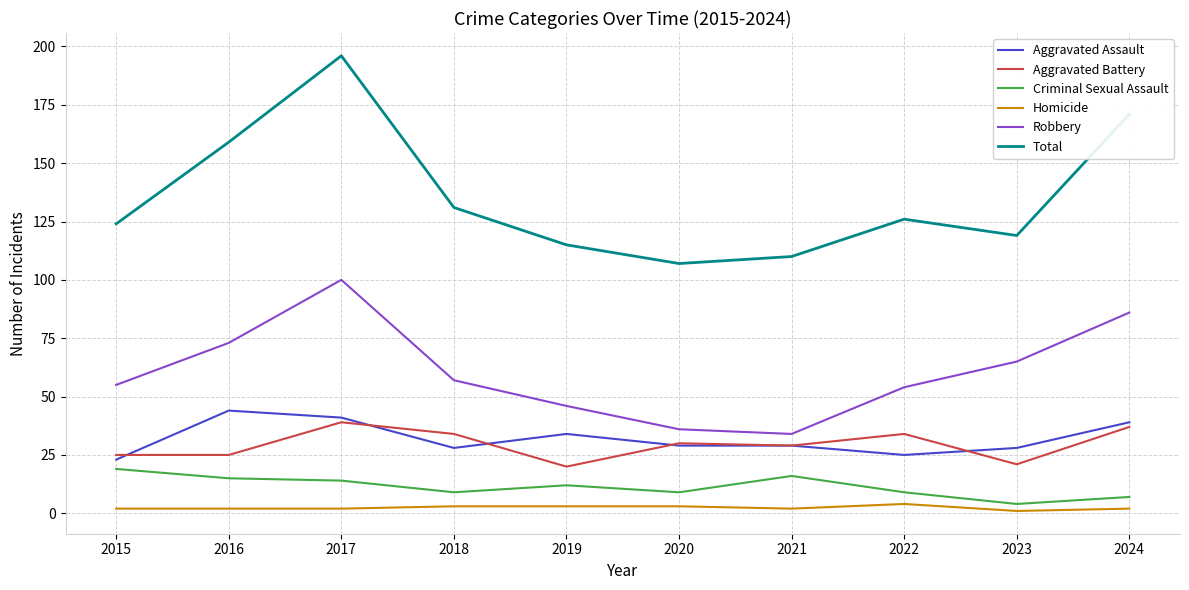

True or false: Criminal Sexual Assault has a value of 25 at 2016.

False